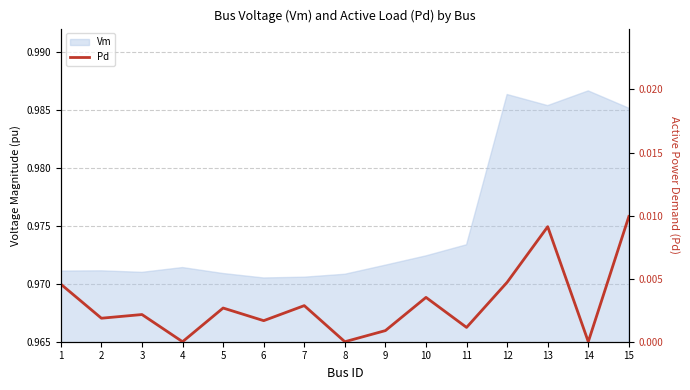

Where is the data nearest to the value 0?

4